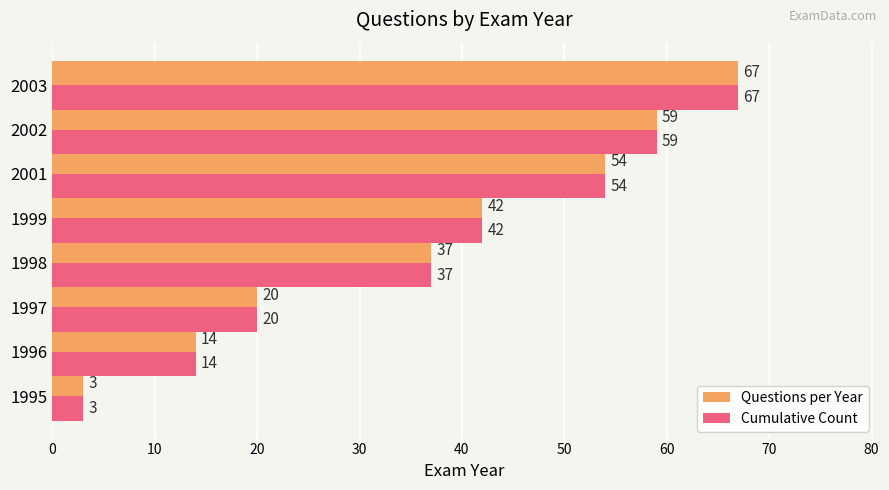

What is the sum of all Questions per Year values?

296